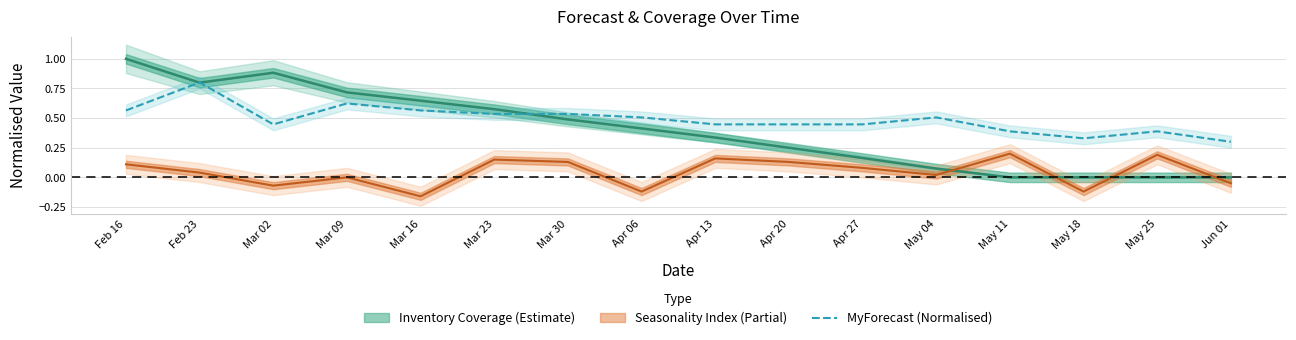

Reading left to right, what are all the values shown in this chart?

Feb 16=0.6	Feb 23=0.8	Mar 02=0.4	Mar 09=0.6	Mar 16=0.6	Mar 23=0.5	Mar 30=0.5	Apr 06=0.5	Apr 13=0.4	Apr 20=0.4	Apr 27=0.4	May 04=0.5	May 11=0.4	May 18=0.3	May 25=0.4	Jun 01=0.3